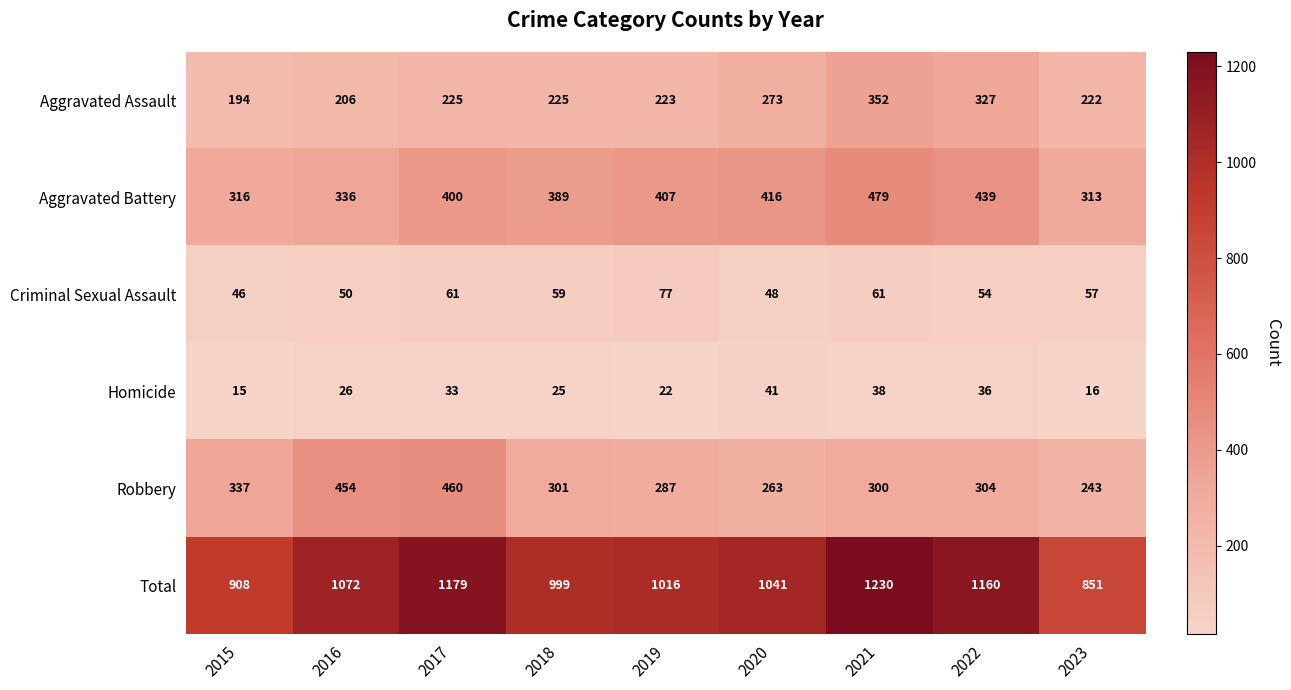

What is the sum of all Aggravated Battery values?

3495